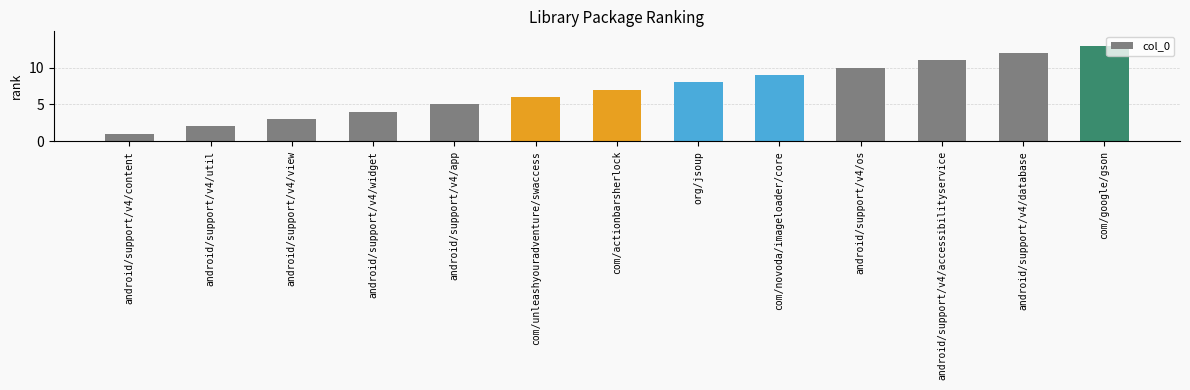

Reading right to left, list all the values displayed in this chart.

com/google/gson=13	android/support/v4/database=12	android/support/v4/accessibilityservice=11	android/support/v4/os=10	com/novoda/imageloader/core=9	org/jsoup=8	com/actionbarsherlock=7	com/unleashyouradventure/swaccess=6	android/support/v4/app=5	android/support/v4/widget=4	android/support/v4/view=3	android/support/v4/util=2	android/support/v4/content=1